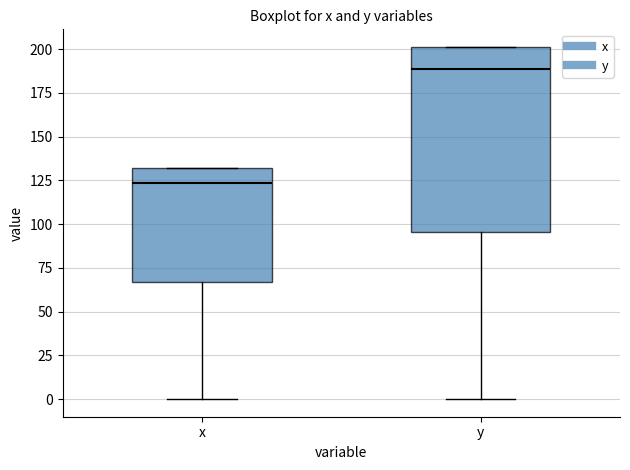

Which box's median line is the lowest?

x